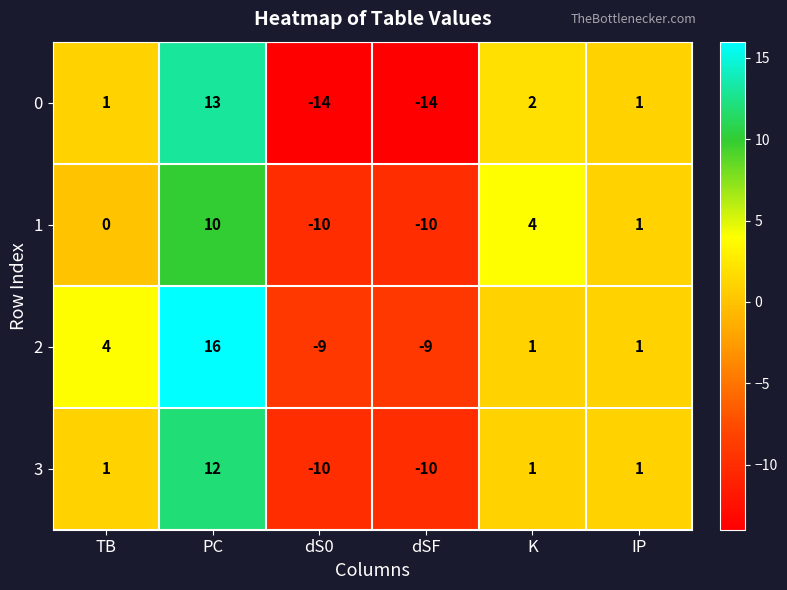

At which category is the sum across all series the highest?

PC